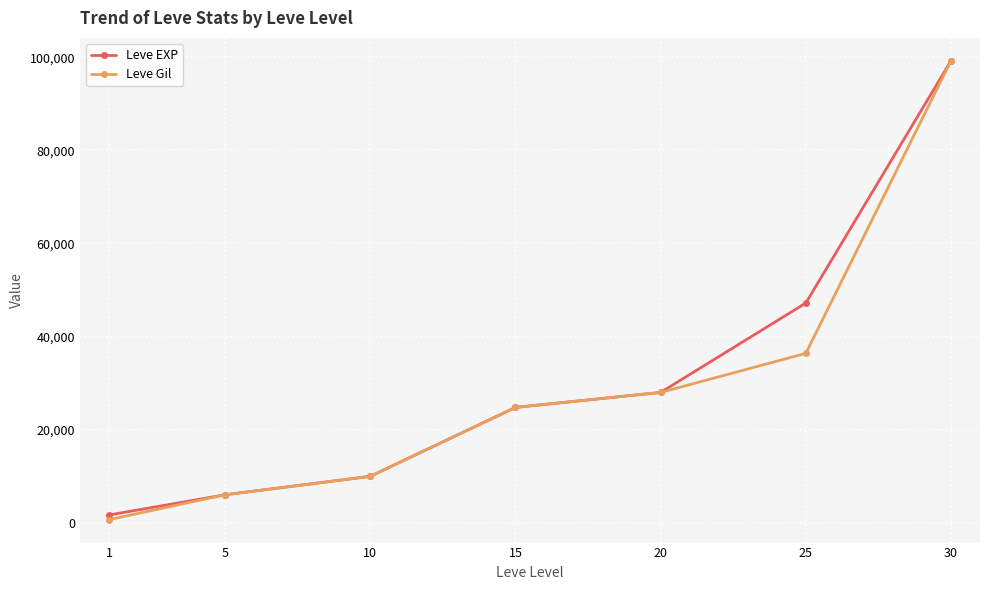

List the labels in order of Leve EXP value, largest first.

30, 25, 20, 15, 10, 5, 1